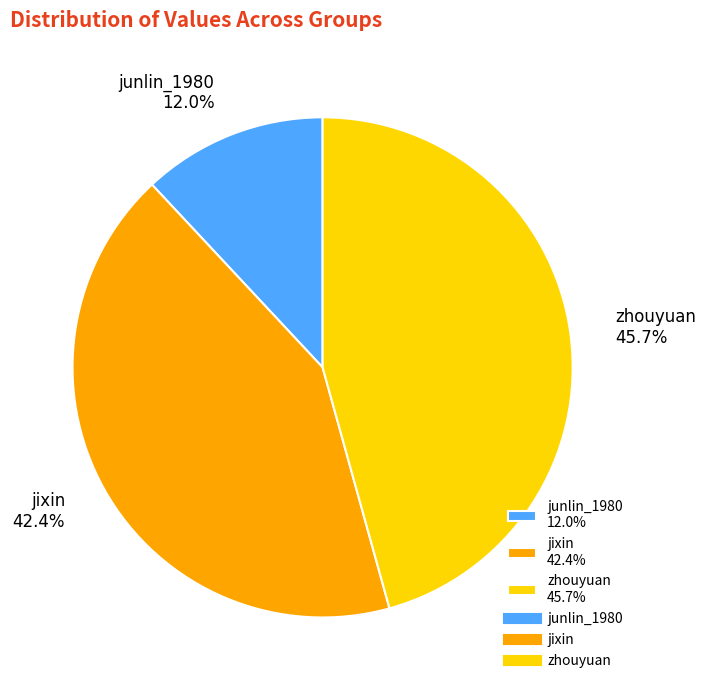

Rank the categories by value from lowest to highest.

junlin_1980, jixin, zhouyuan